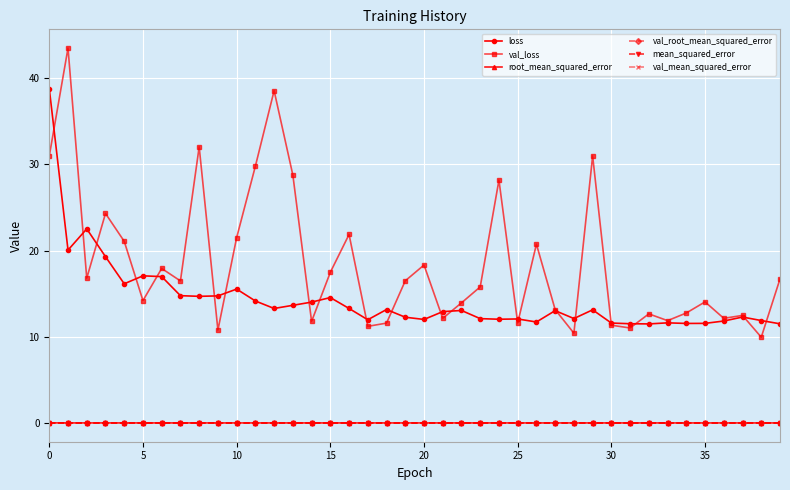

At how many categories does at least one series exceed 2?

40